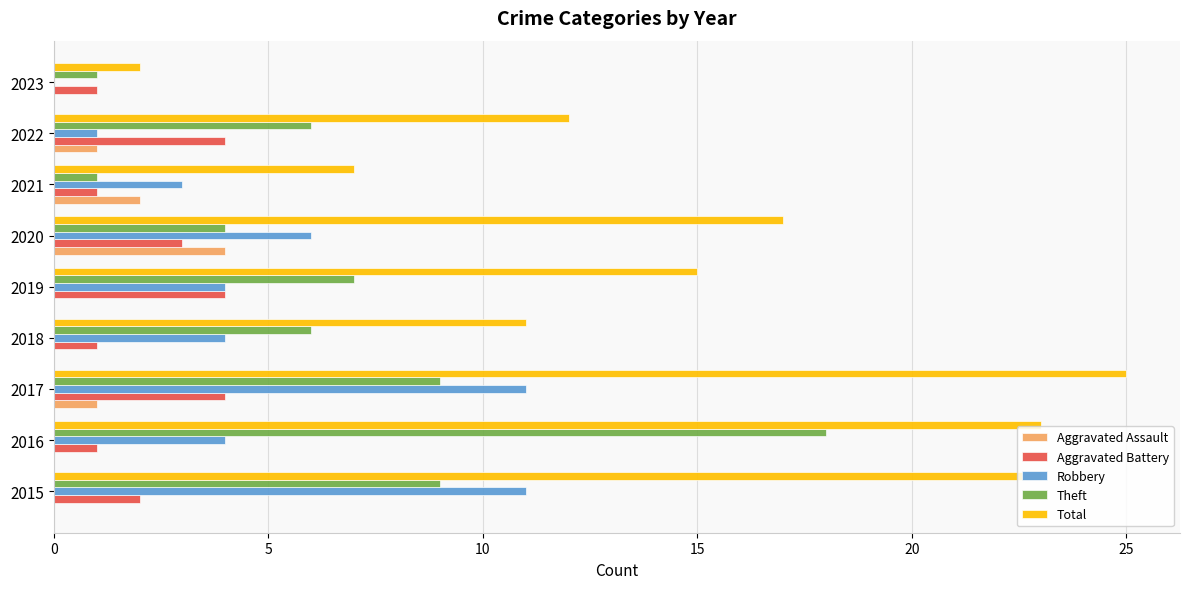

What is the sum of all Aggravated Battery values?

21